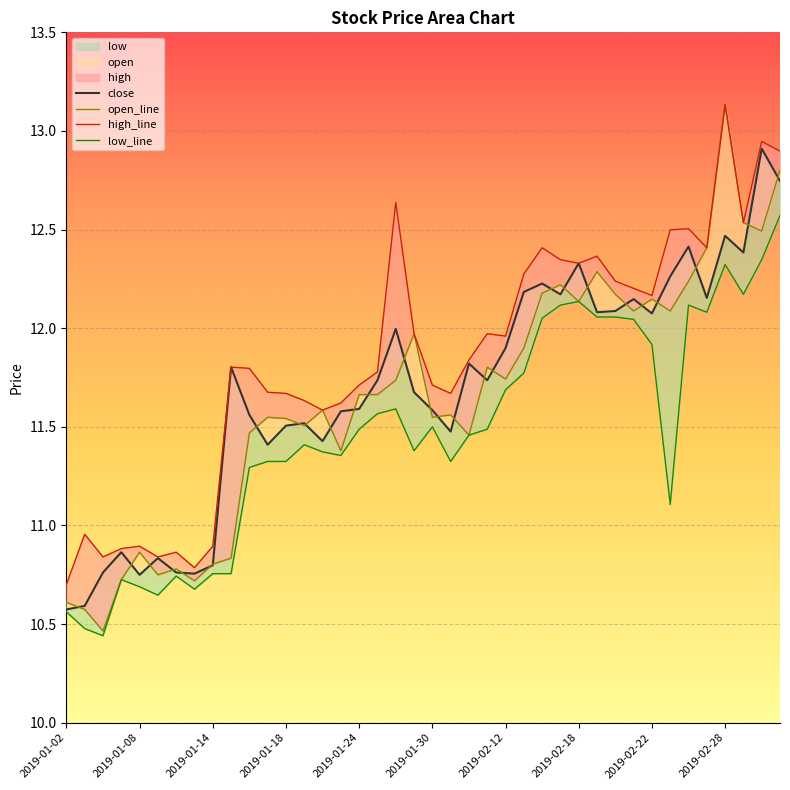

Where does the high series first go above 11?

2019-01-15